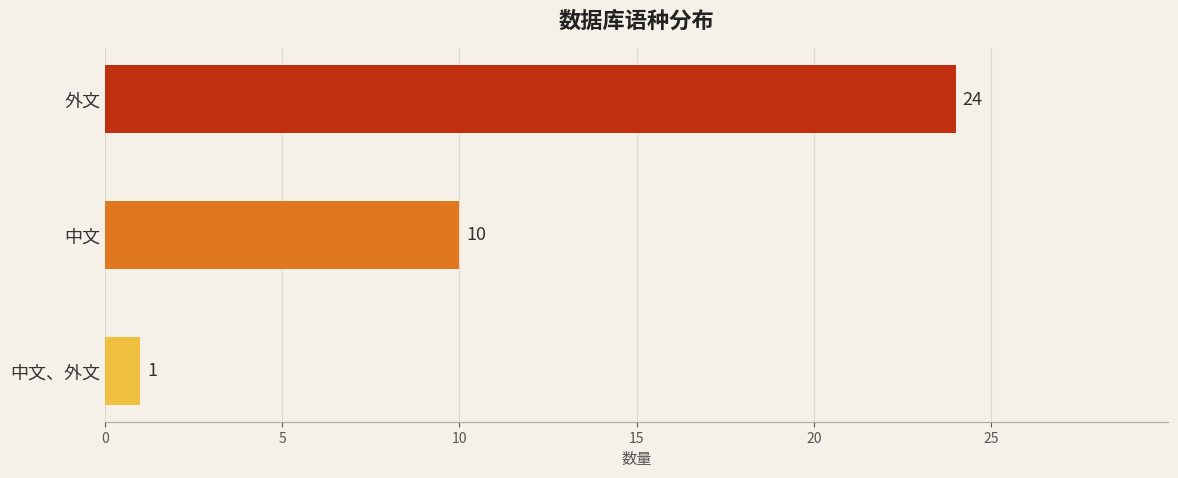

Rank the categories by value from lowest to highest.

中文、外文, 中文, 外文